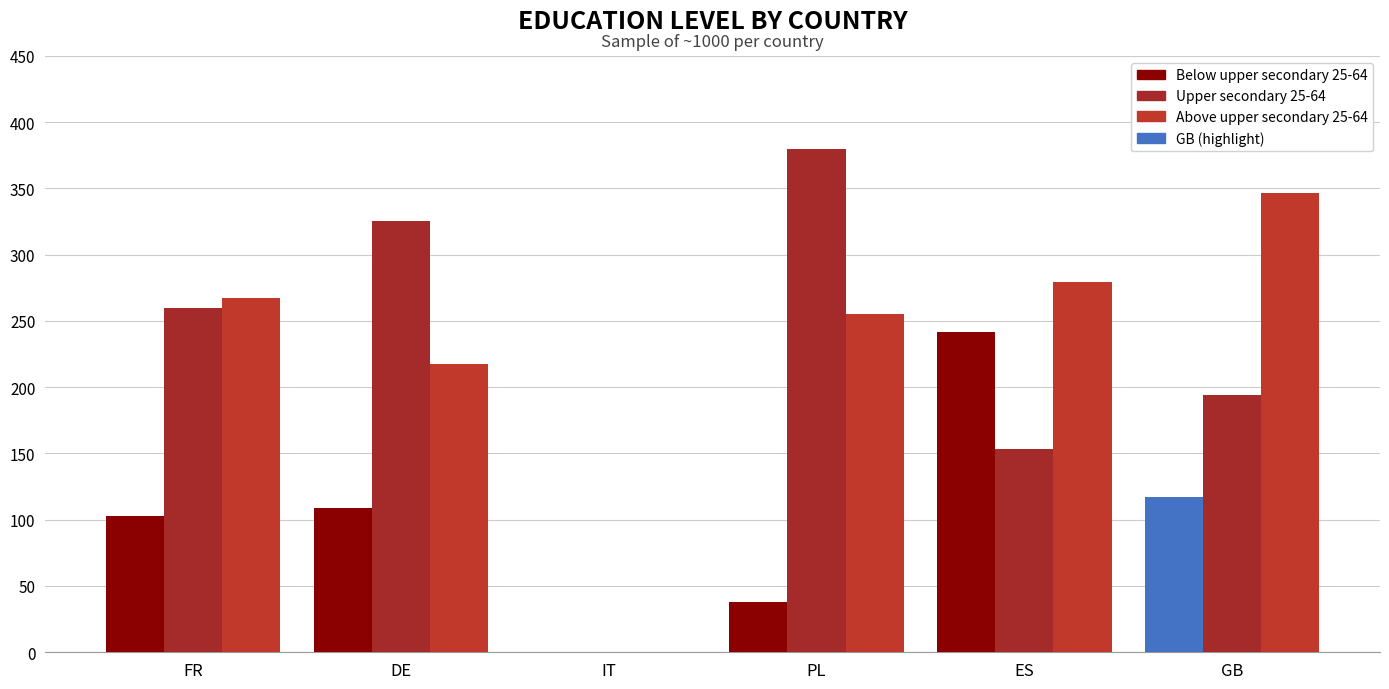

The value of Below upper secondary 25-64 at FR is 64.6. True or false?

False